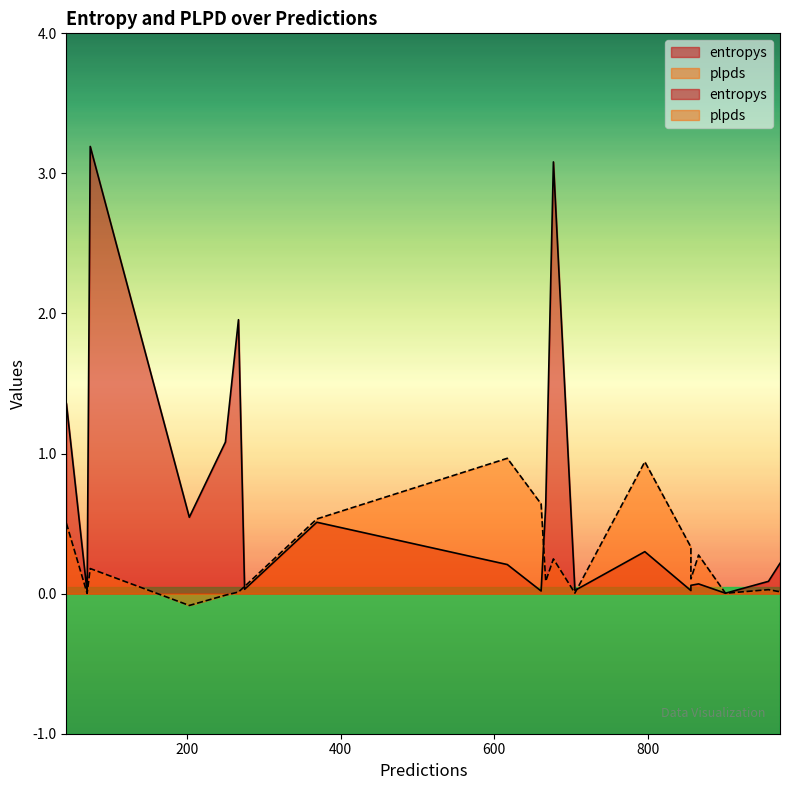

Reading left to right, what are all the values shown in this chart?

entropys: 43=1.4	275=0.0	74=3.2	866=0.1	796=0.3	203=0.5	972=0.2	705=0.0	369=0.5	677=3.1	667=0.6	70=0.0	856=0.0	661=0.0	267=2.0	856=0.1	901=0.0	957=0.1	250=1.1	617=0.2
plpds: 43=0.5	275=0.1	74=0.2	866=0.3	796=0.9	203=-0.1	972=0.0	705=0.0	369=0.5	677=0.2	667=0.1	70=0.0	856=0.3	661=0.6	267=0.0	856=0.1	901=0.0	957=0.0	250=-0.0	617=1.0